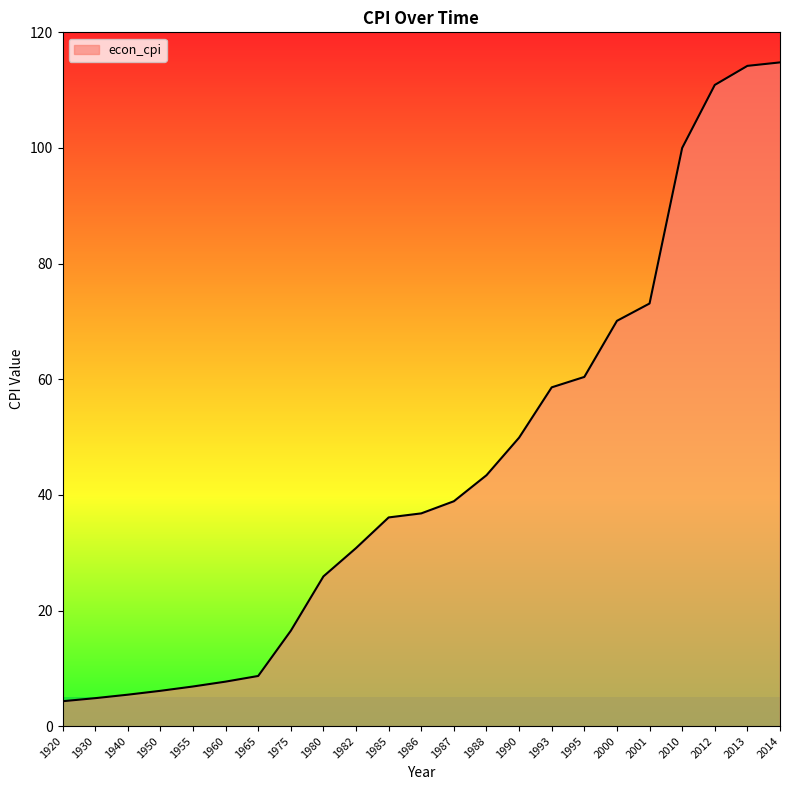

Approximately how many times larger is the value at 2012 compared to 1995?

1.8